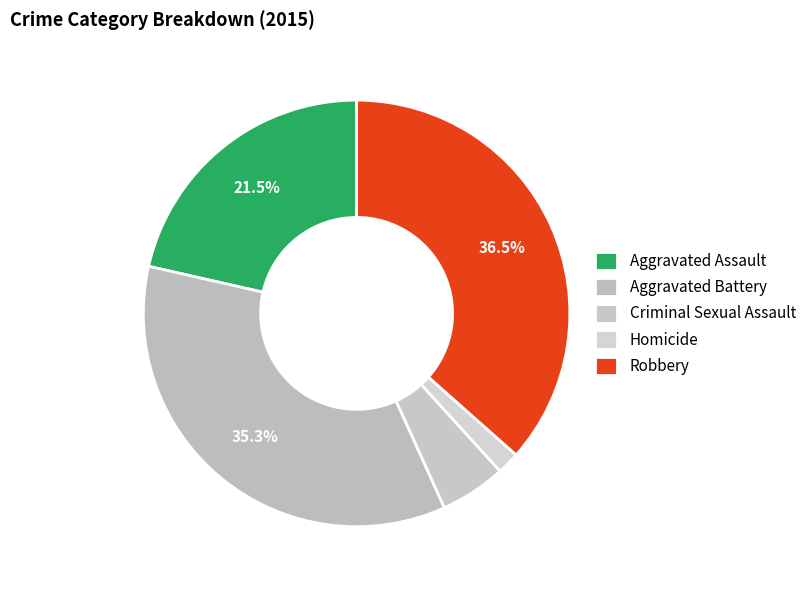

To the nearest percent, what percentage of the pie is Robbery?

37%